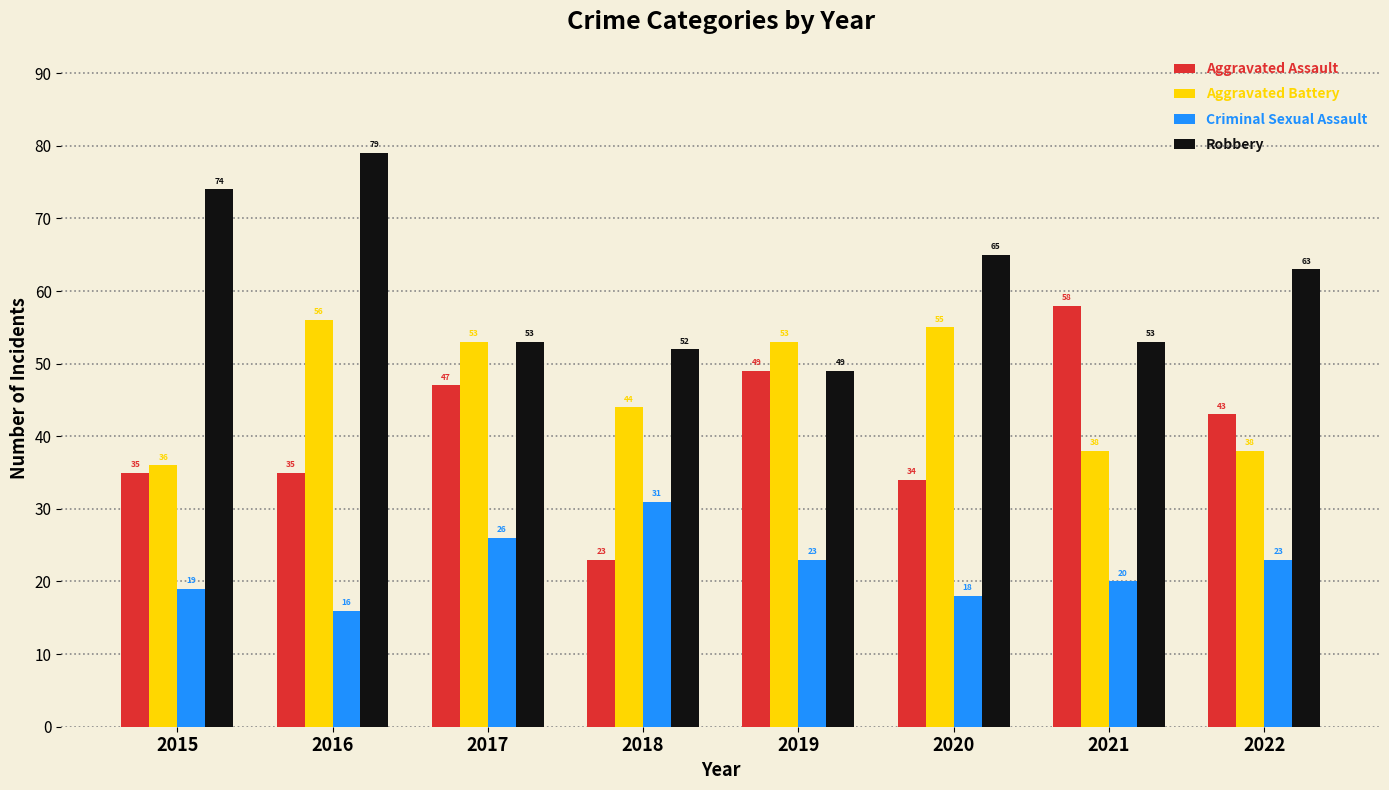

Is the value of Criminal Sexual Assault at 2020 greater than the value of Robbery at 2016?

No